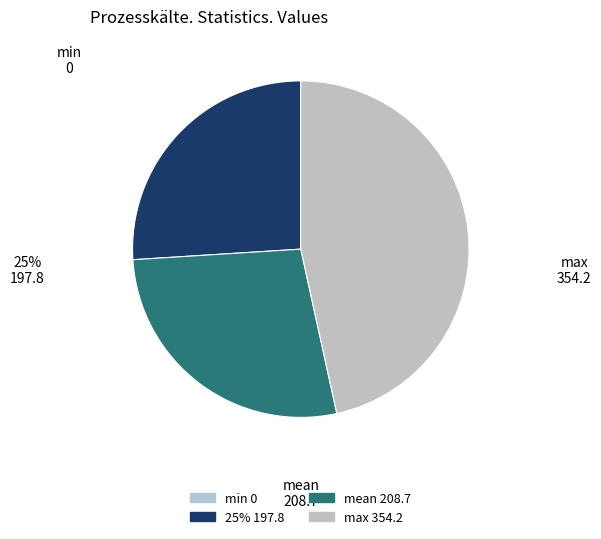

Which slice is the largest?

max